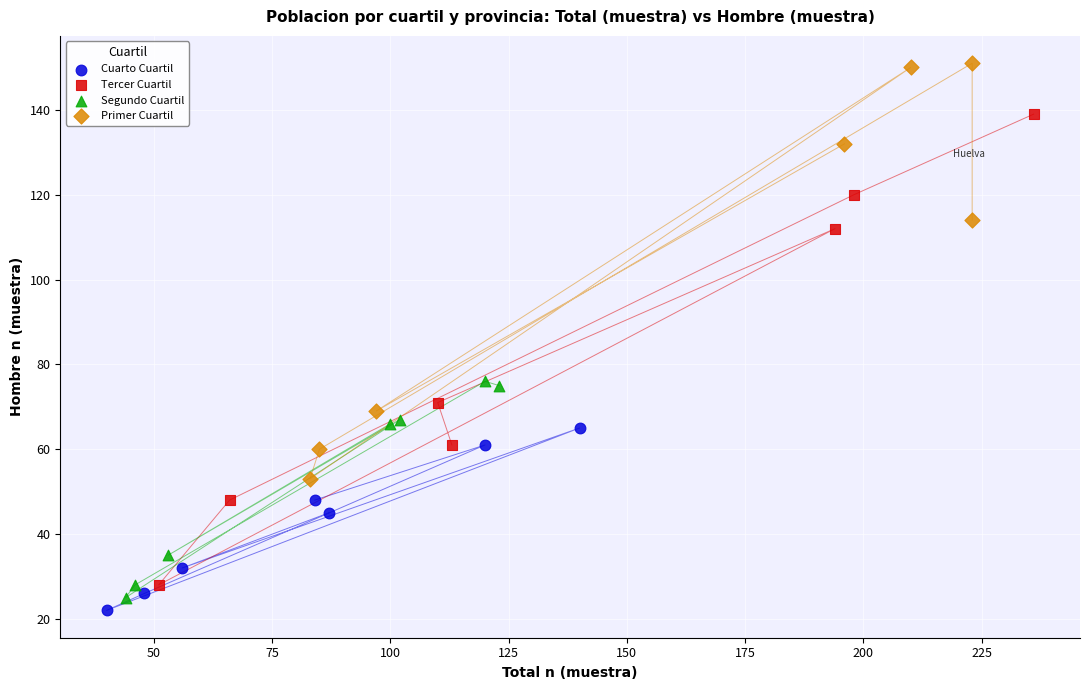

Which series has the largest Y range (max minus min)?

Tercer Cuartil